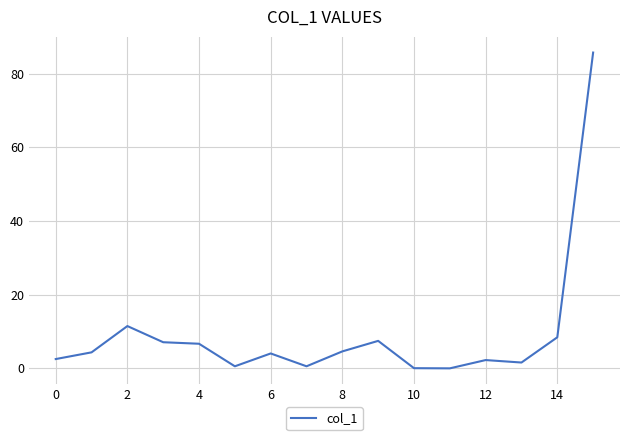

What is the difference between the maximum and minimum values?

85.7